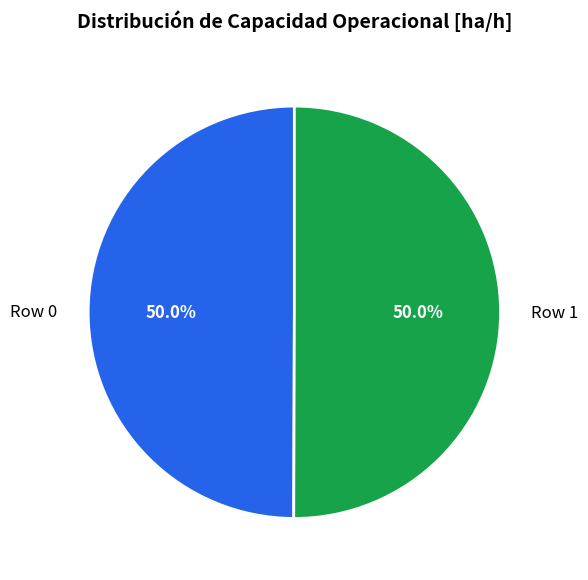

How many slices are in this pie chart?

2